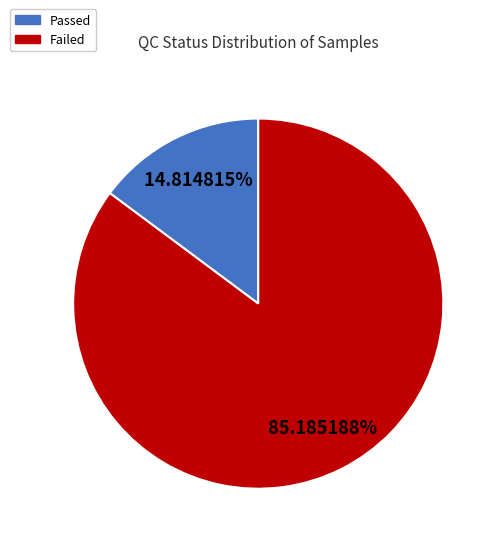

To the nearest percent, what is the average slice percentage?

50%